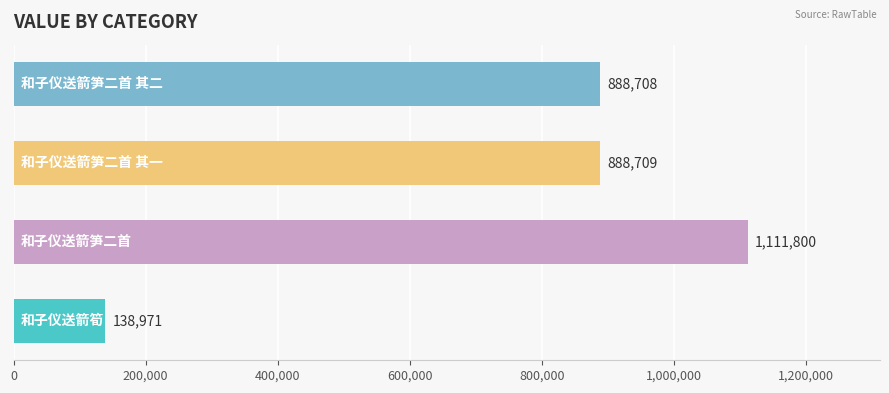

What is the greatest value displayed?

1111800